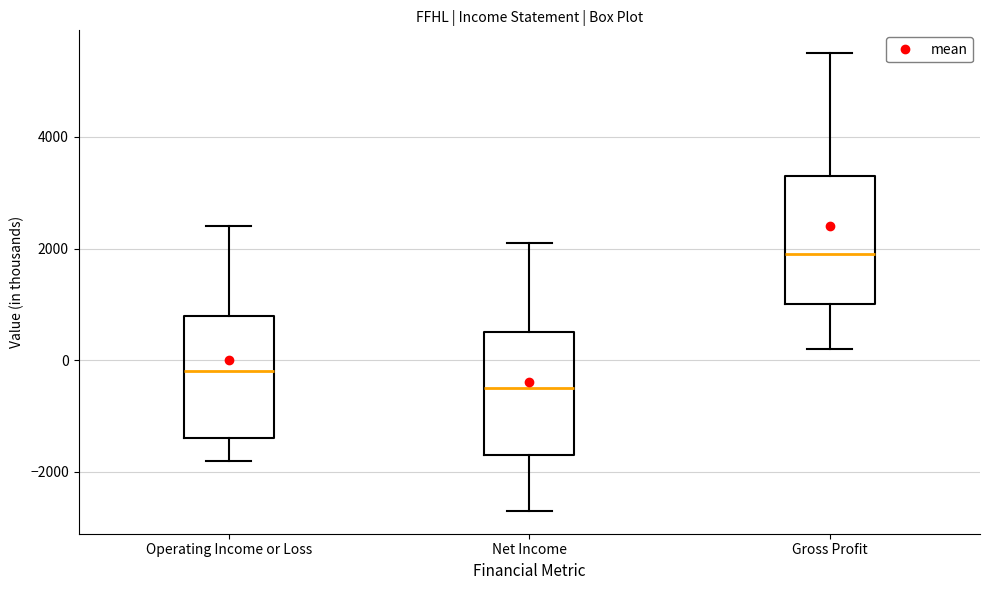

Where does the median line of the box for Operating Income or Loss sit on the y-axis? The values are not printed on the chart, so give them approximately, as read against the axis.

-200